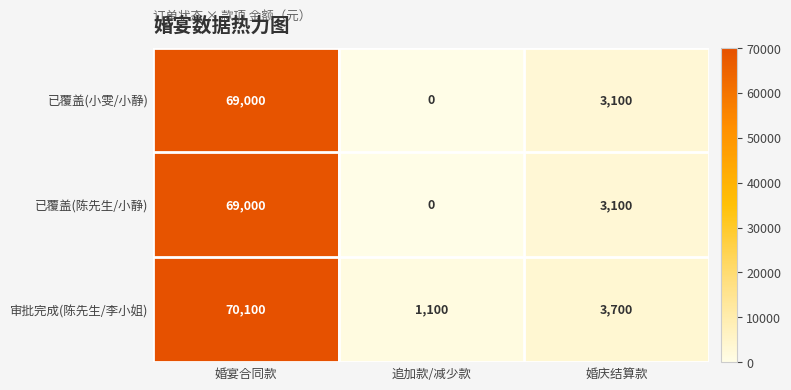

What is the difference between the 已覆盖(陈先生/小静) values at 婚宴合同款 and 婚庆结算款?

65900